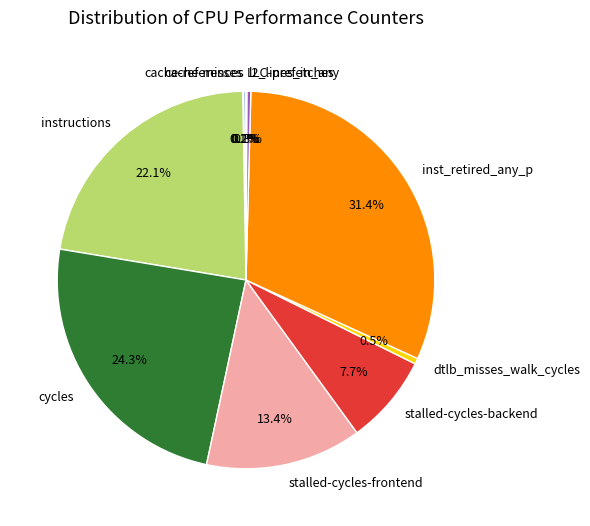

Which category has the biggest portion of the pie?

inst_retired_any_p